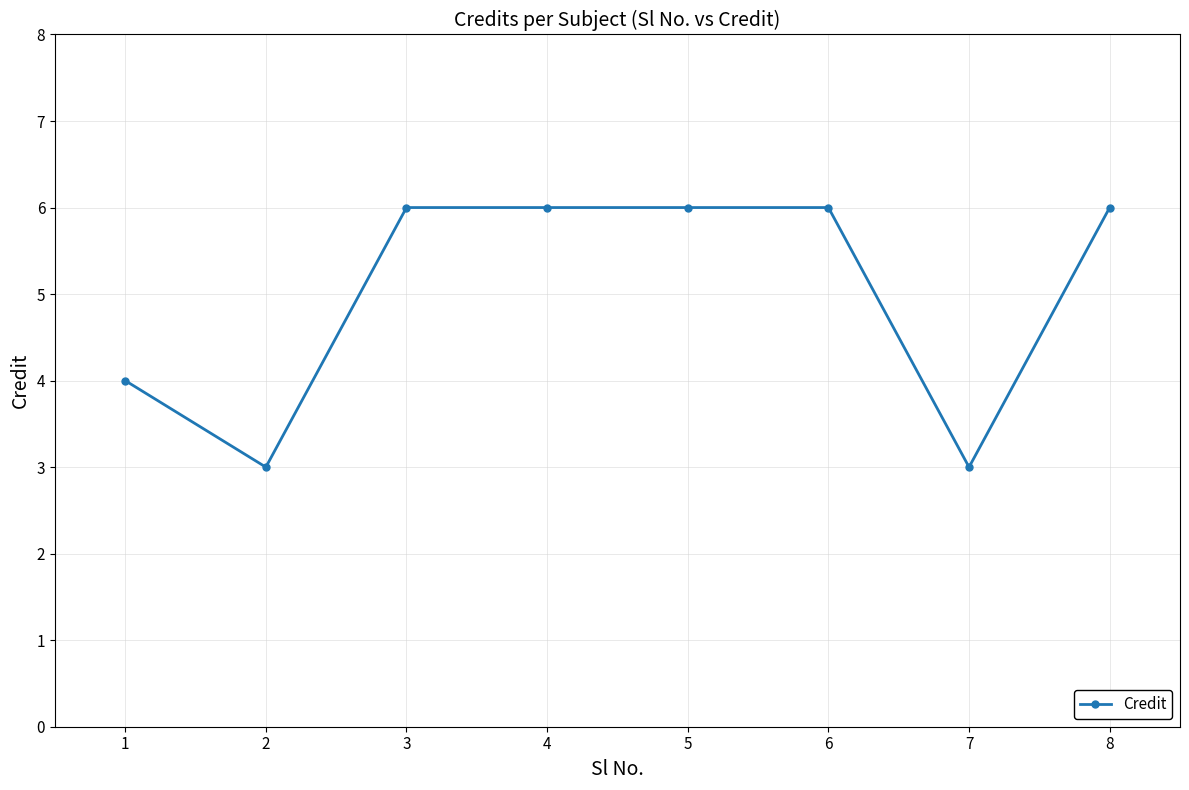

What is the sum of the values at 6 and 3?

12